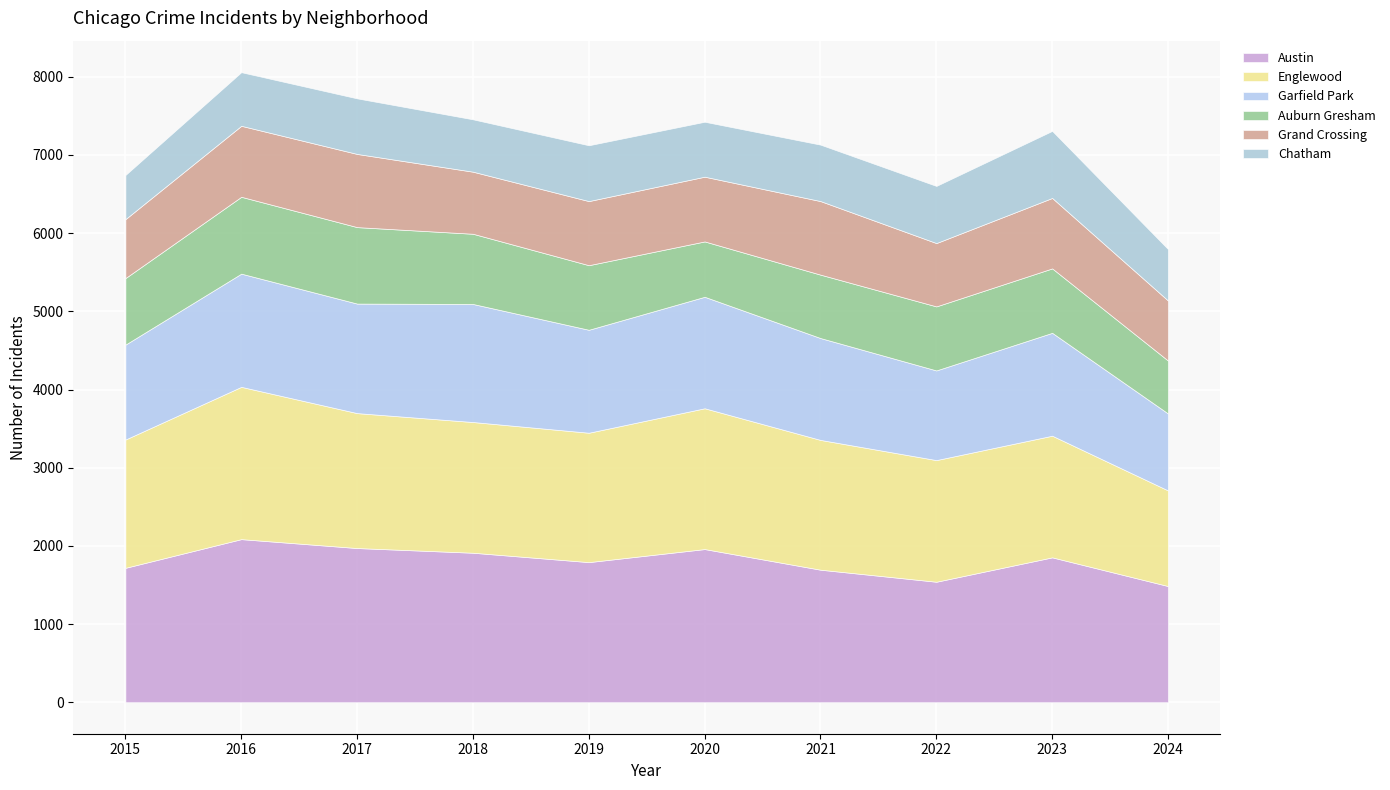

What is the spread (max minus min) of values at 2021?

973